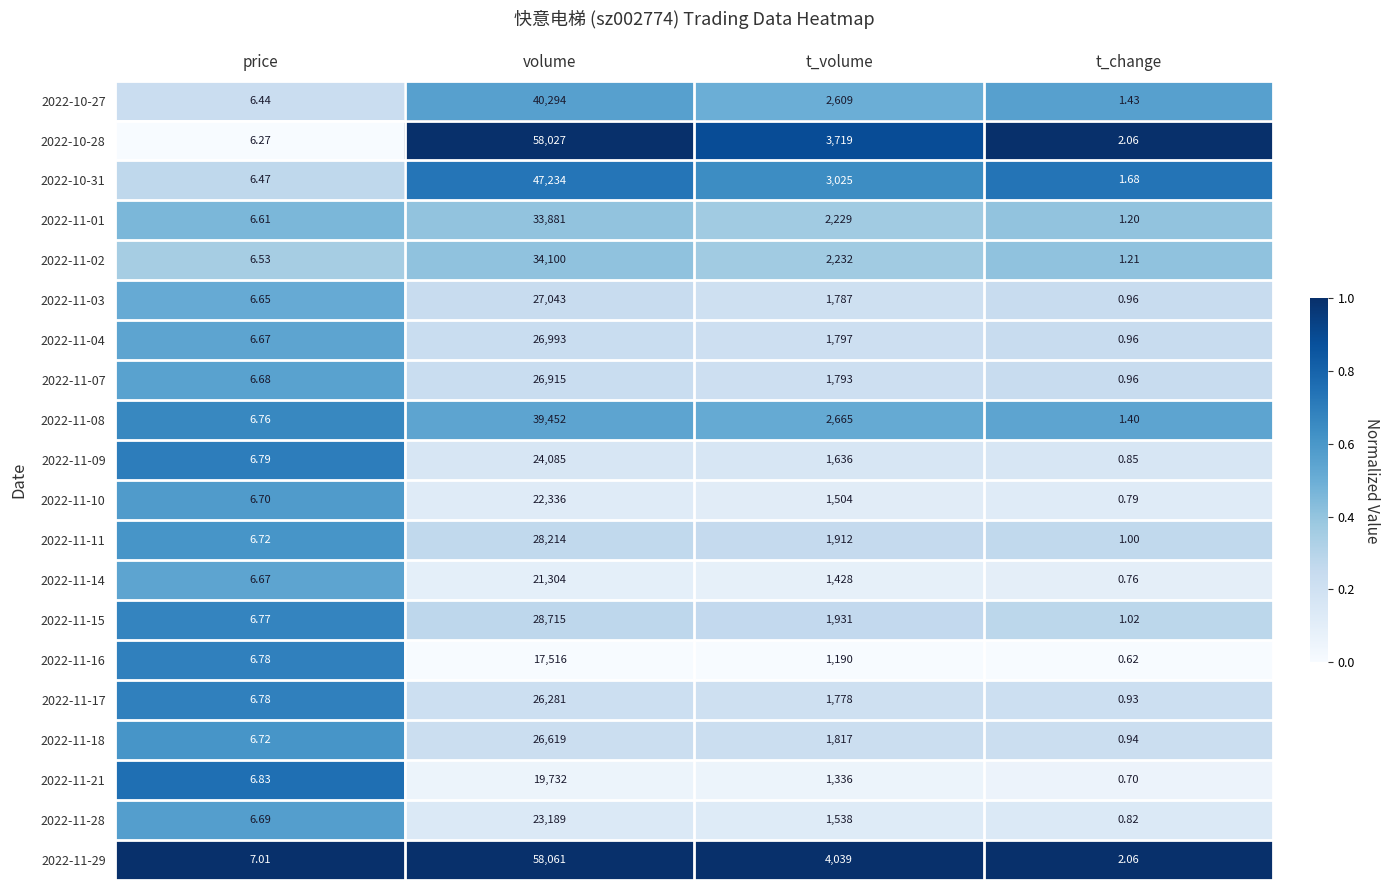

Which category has the highest value in the 2022-11-09 series?

volume